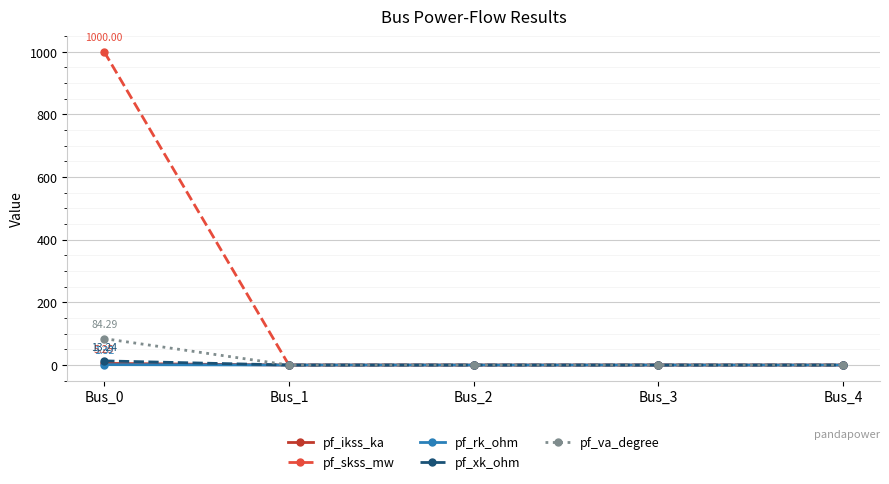

True or false: pf_skss_mw has more than 1 points higher than both neighbors.

False